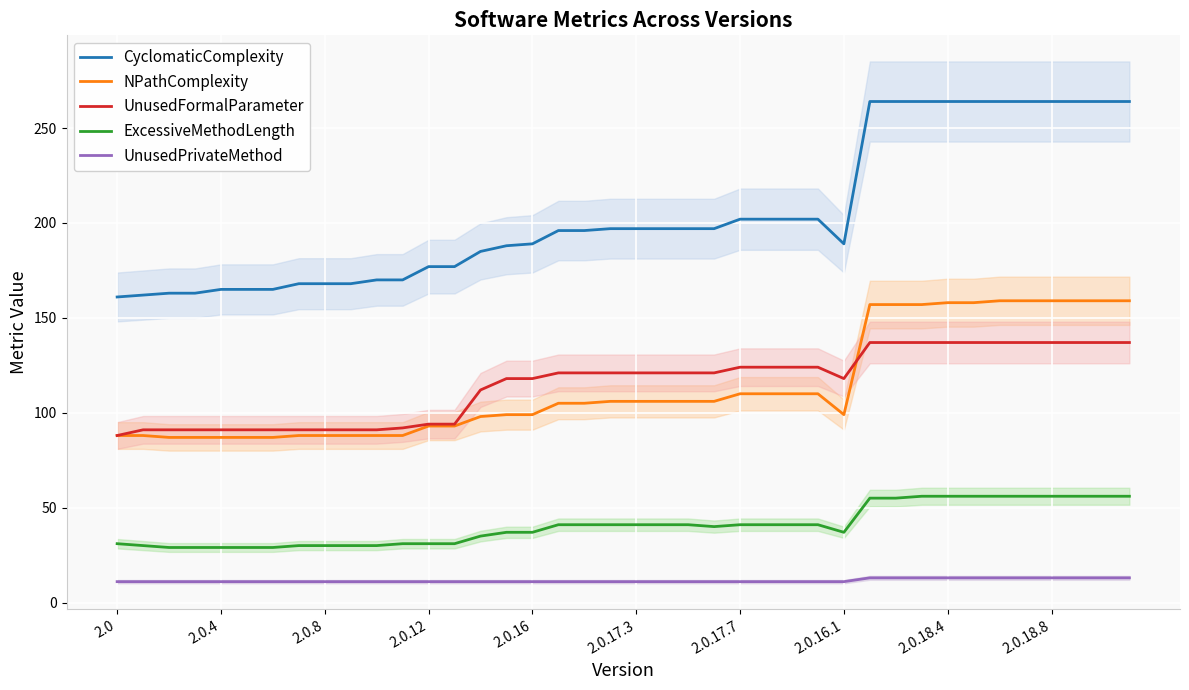

True or false: UnusedFormalParameter has more than 1 interior local peaks.

False